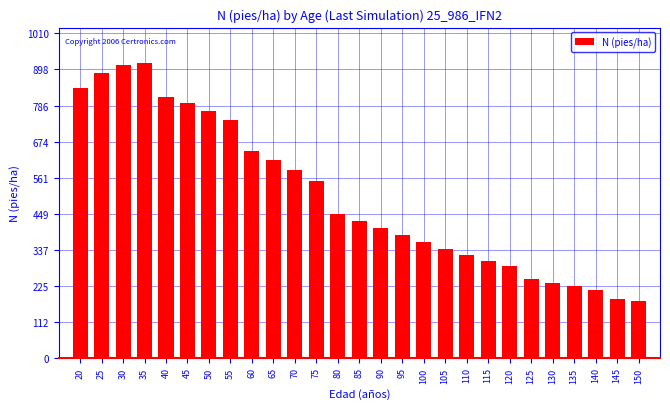

What is the value of the 4th bar from the left?

918.6